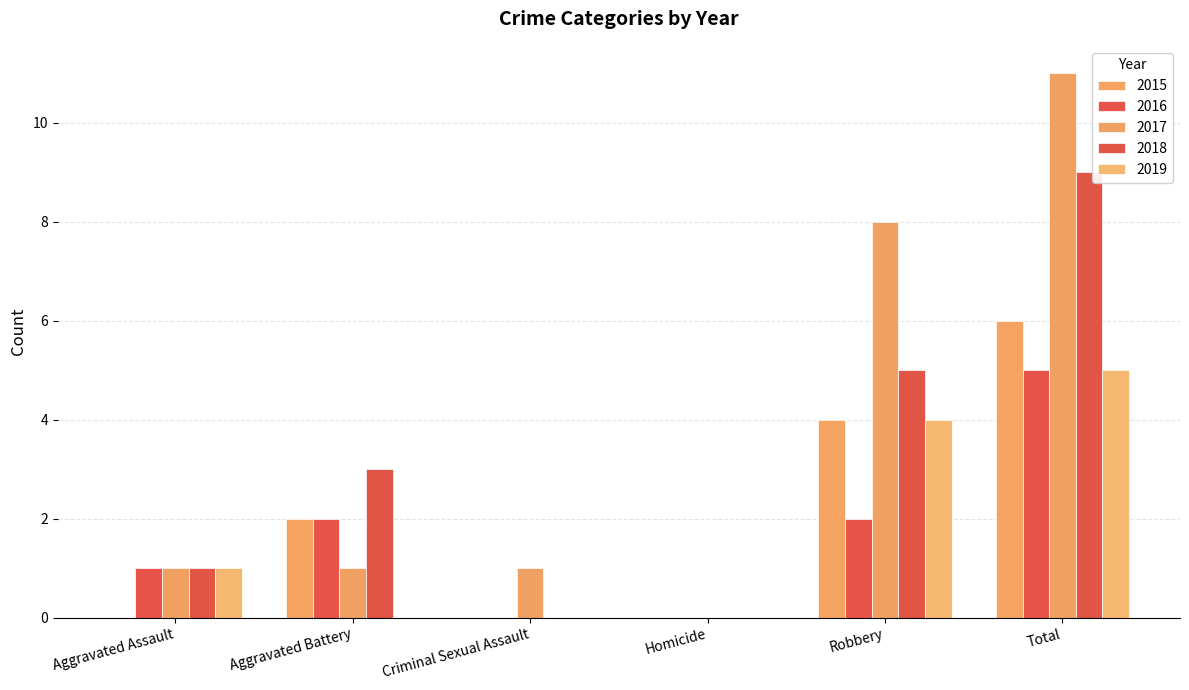

How many categories are shown in the chart?

6